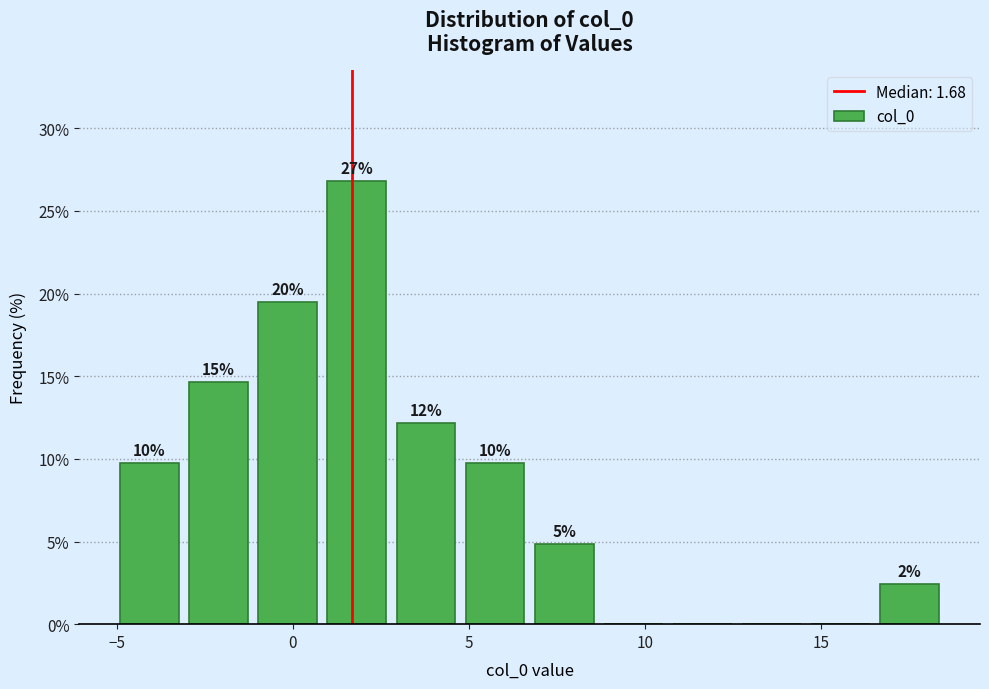

Around what value on the x-axis is the tallest bar? Give the approximate position of its centre, as read against the axis.

2.0